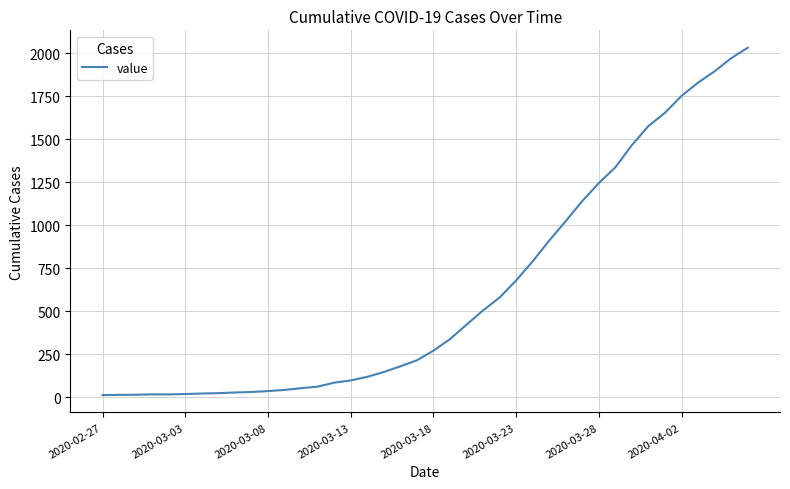

What is the difference between the maximum and minimum values?

2019